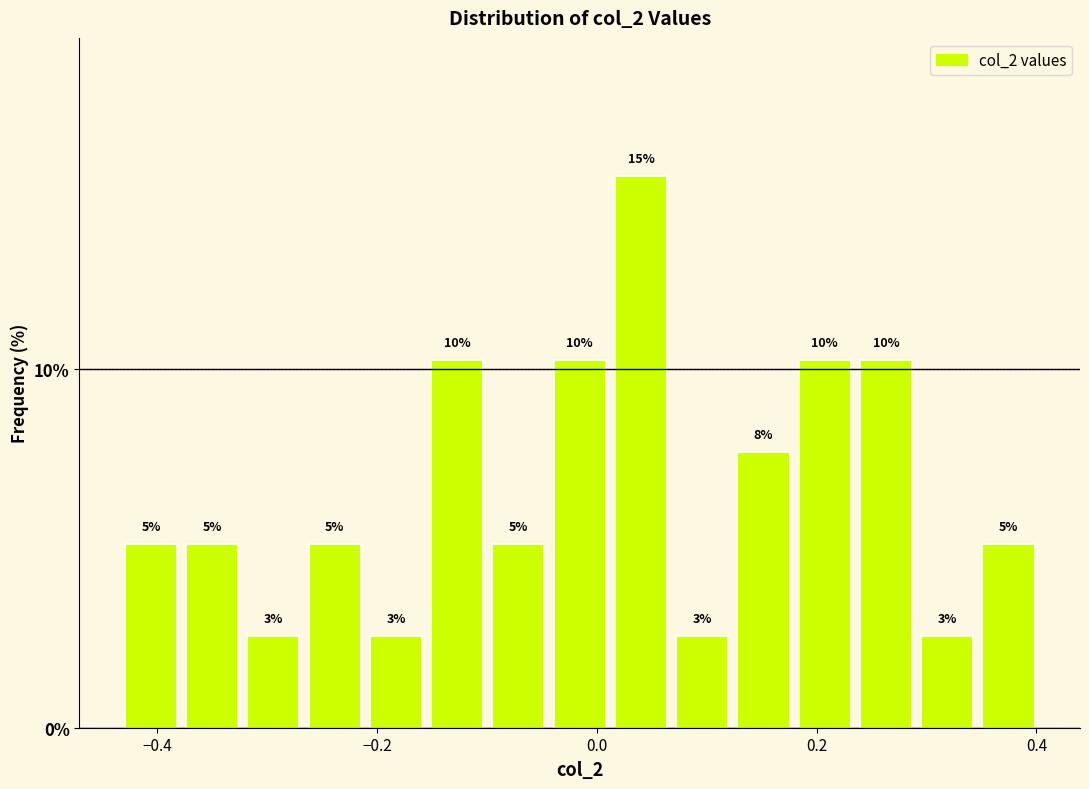

Around what value on the x-axis is the tallest bar? Give the approximate position of its centre, as read against the axis.

0.04